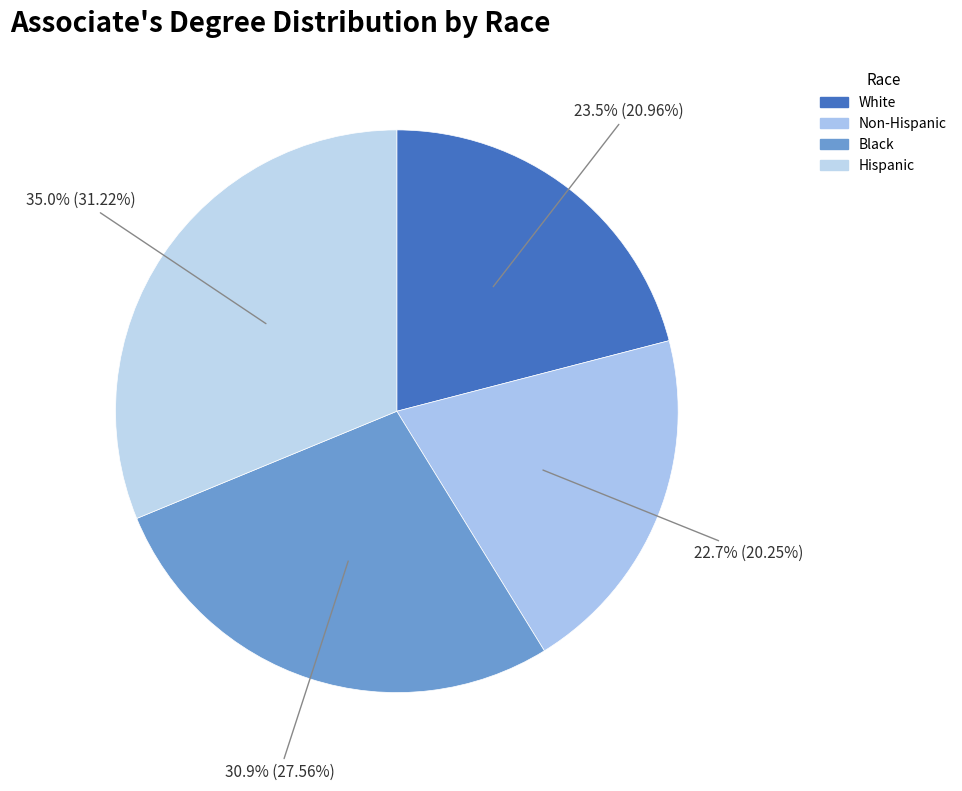

True or false: Hispanic accounts for 44% of the total.

False